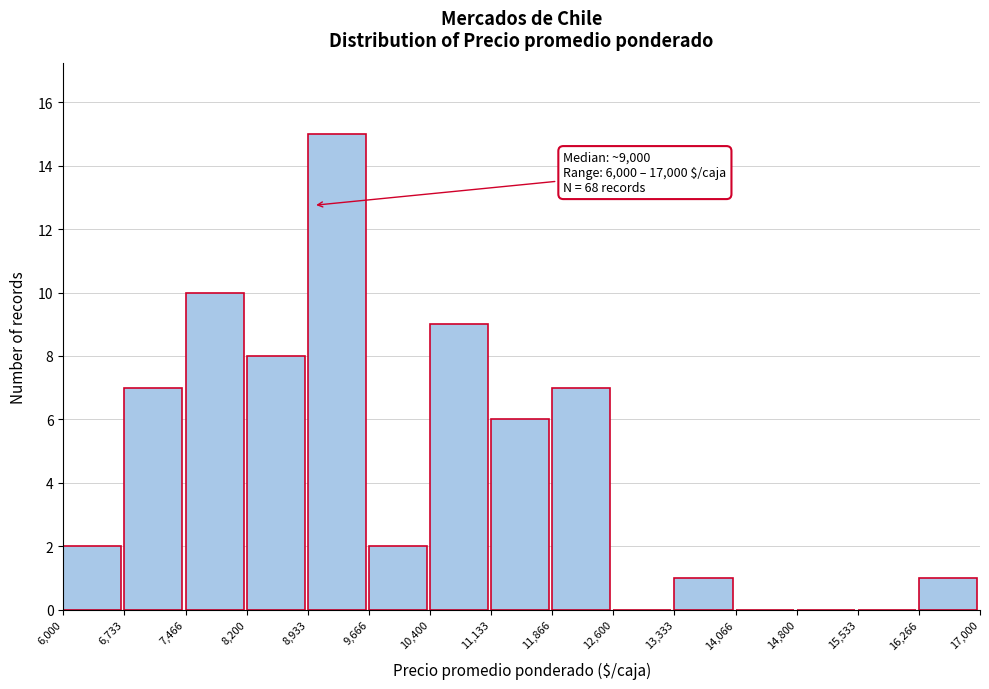

Over which range of the x-axis is the bar tallest?

8,933 to 9,666